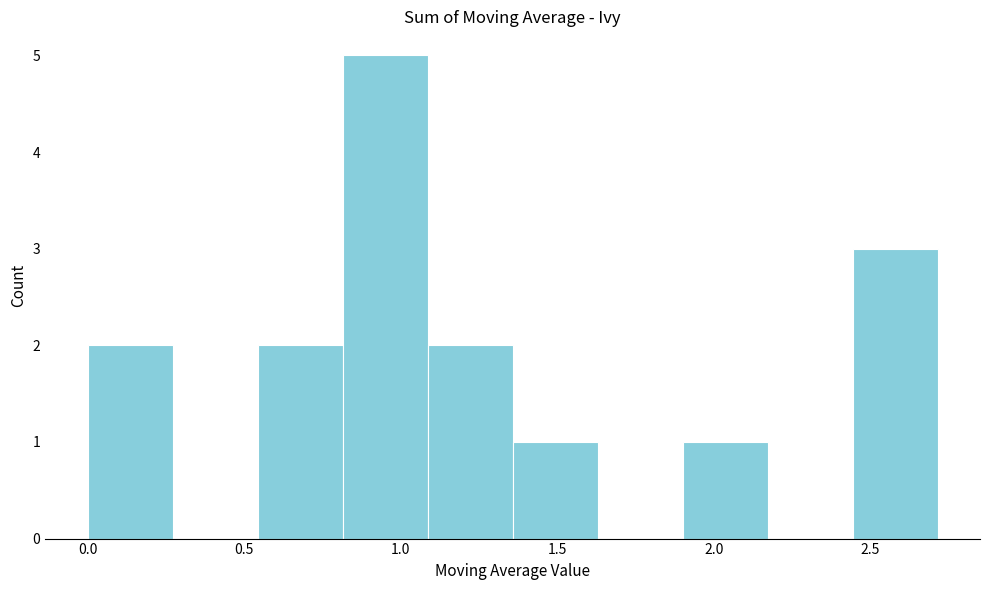

How tall is the bar that spans 1.90 to 2.15 on the x-axis? Neither the bar edges nor the heights are printed on the chart, so give them approximately, as read against the axes.

1